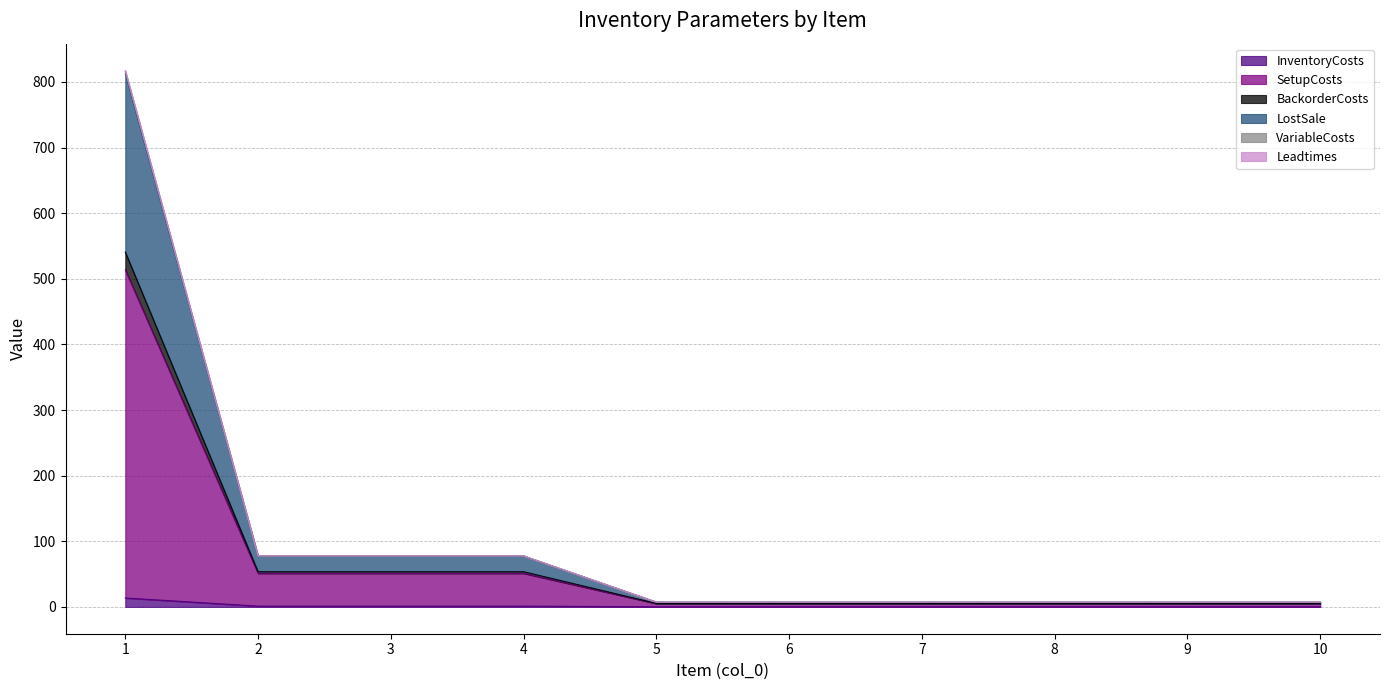

True or false: BackorderCosts and InventoryCosts cross at least once.

False